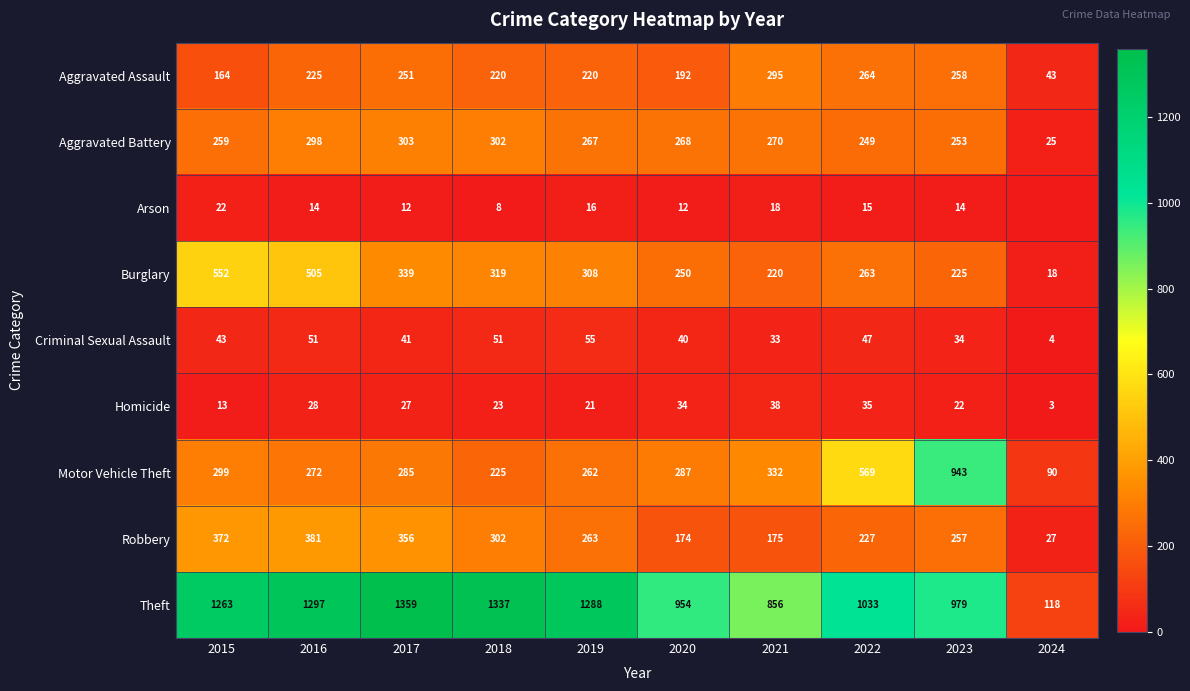

List the labels in order of Motor Vehicle Theft value, largest first.

2023, 2022, 2021, 2015, 2020, 2017, 2016, 2019, 2018, 2024